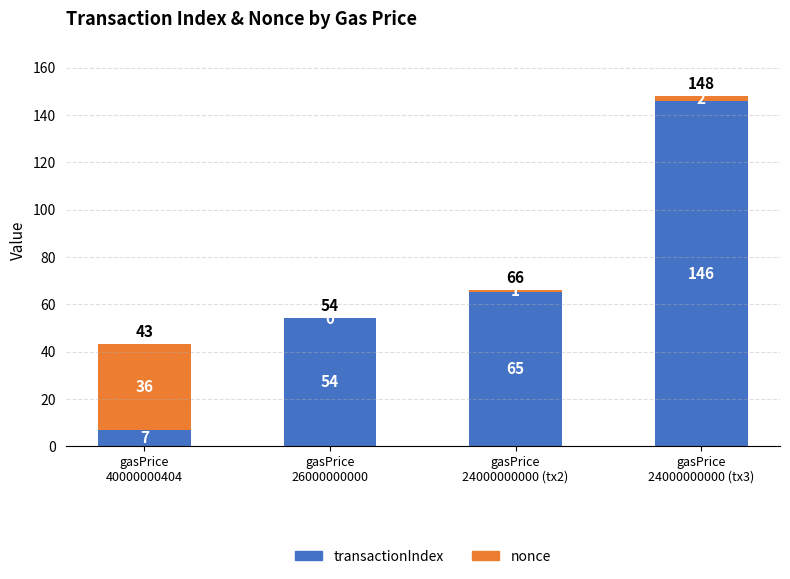

What is the maximum value for transactionIndex?

146